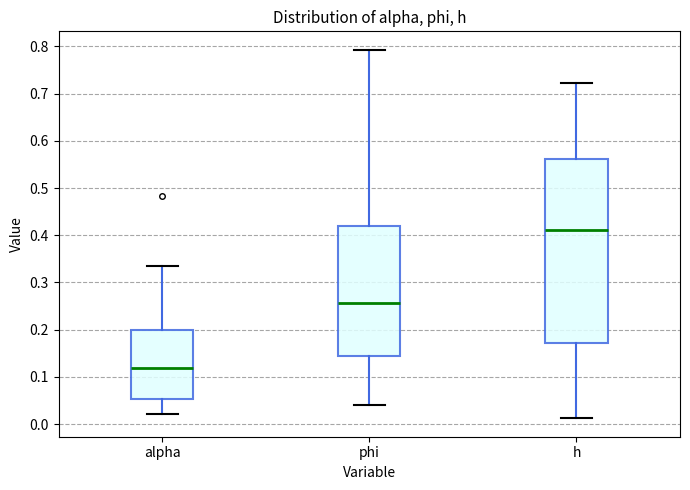

Which box has the highest median line?

h